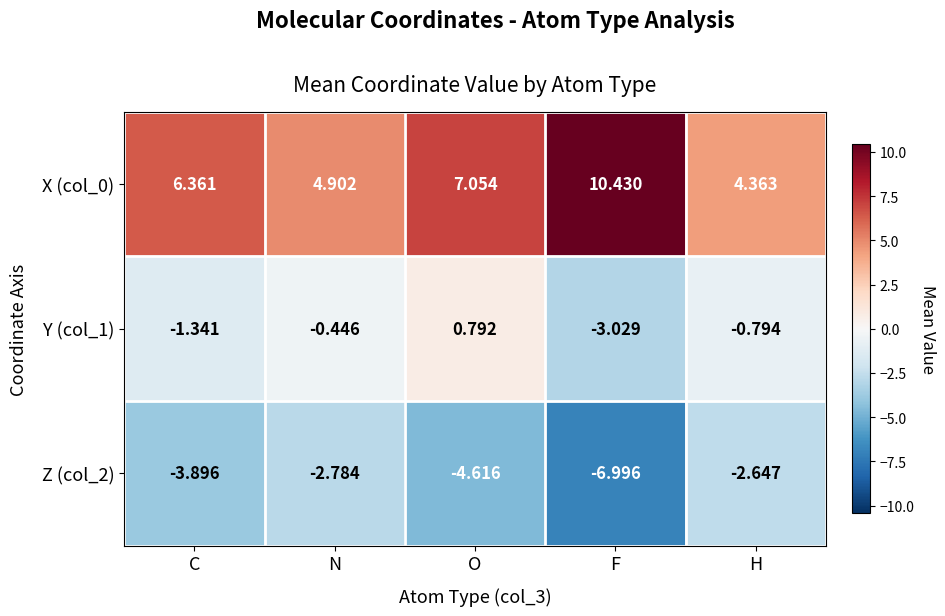

List the series in order of their overall mean, lowest first.

Z (col_2), Y (col_1), X (col_0)